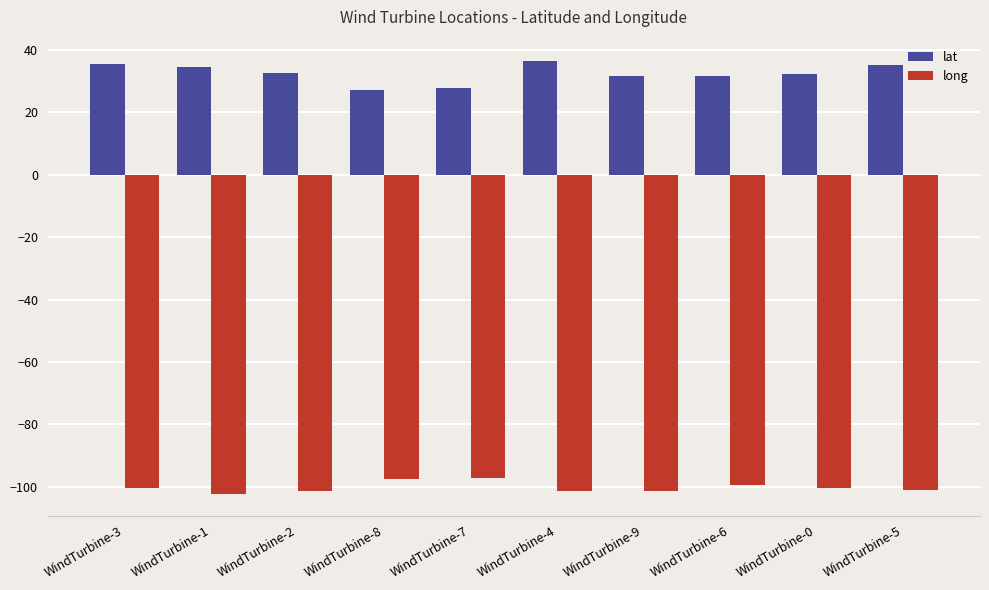

At how many categories does at least one series exceed 6?

10